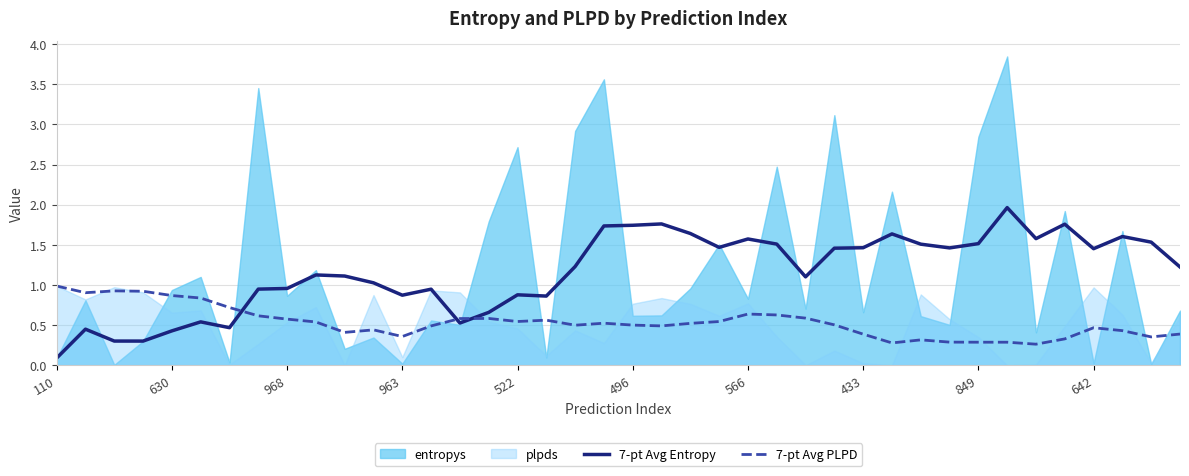

True or false: 7-pt Avg Entropy has a value of 2.5 at 566.

False